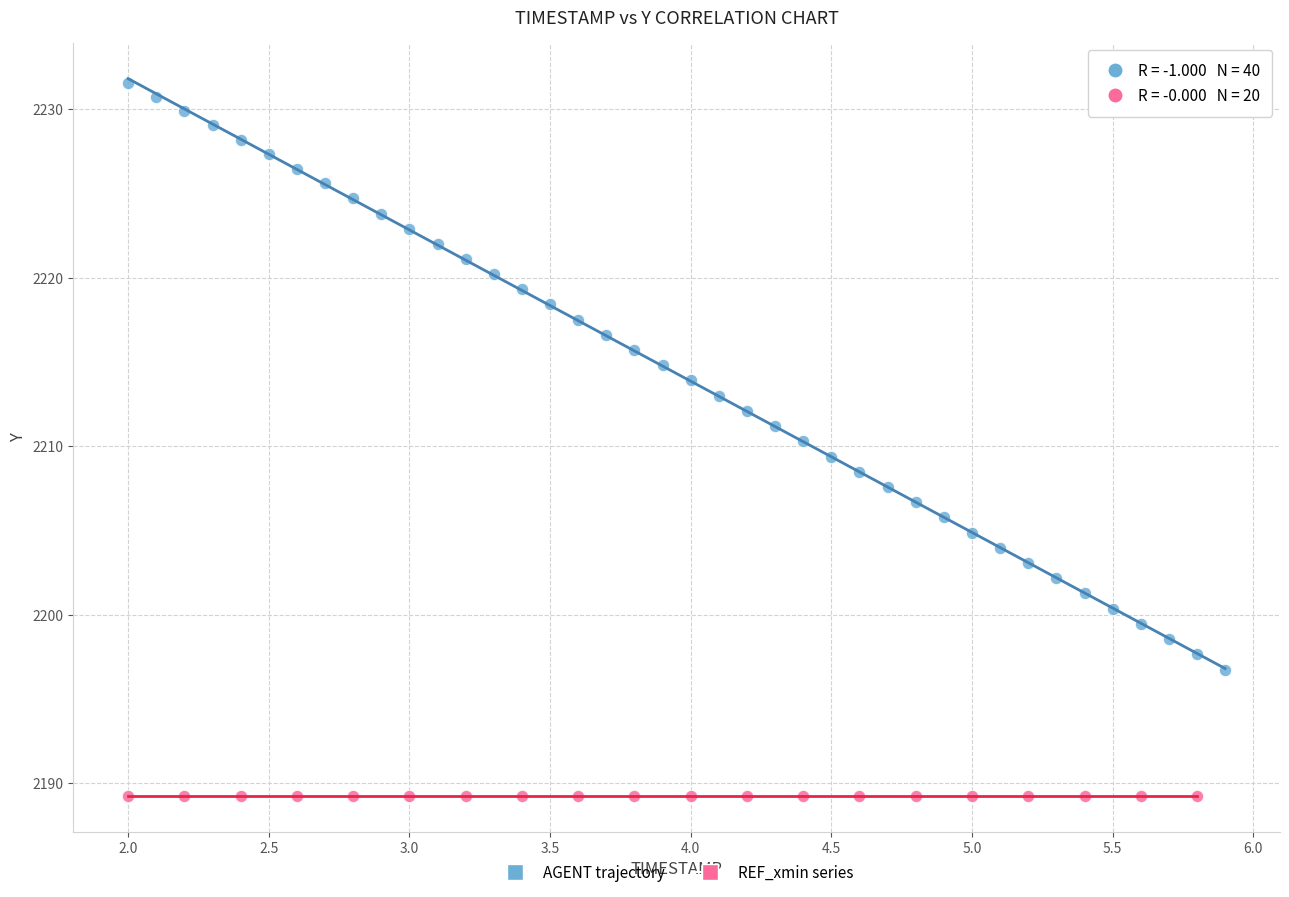

Which series reaches the maximum Y coordinate?

AGENT trajectory